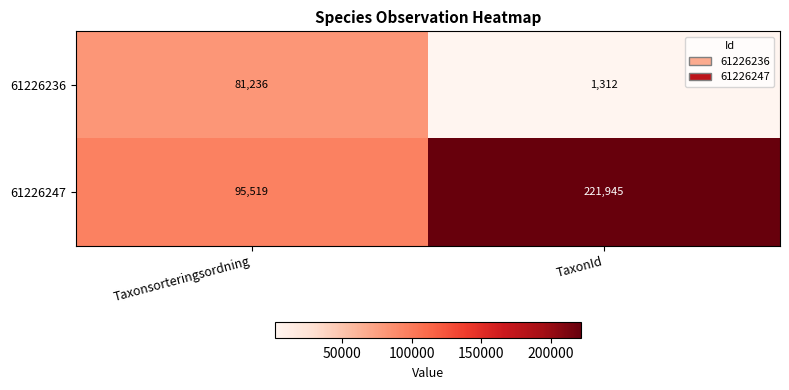

Count the number of categories in the chart.

2